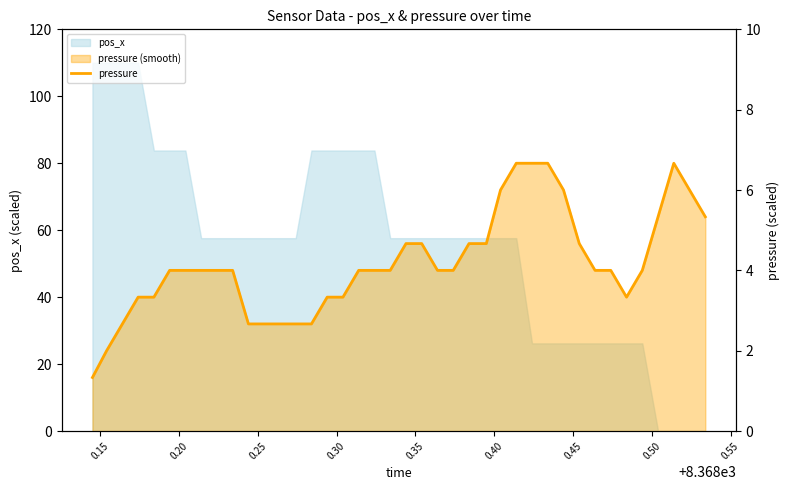

How many points are lower than both their immediate neighbors (excluding endpoints)?

1